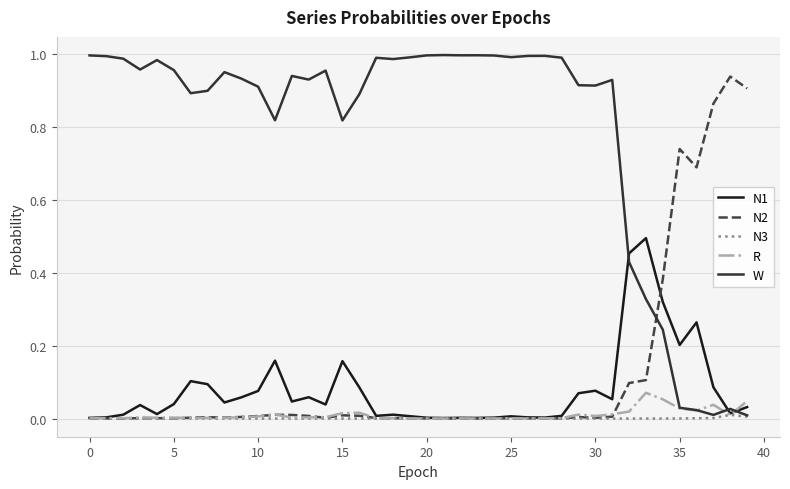

Which series has the largest total across all categories?

W